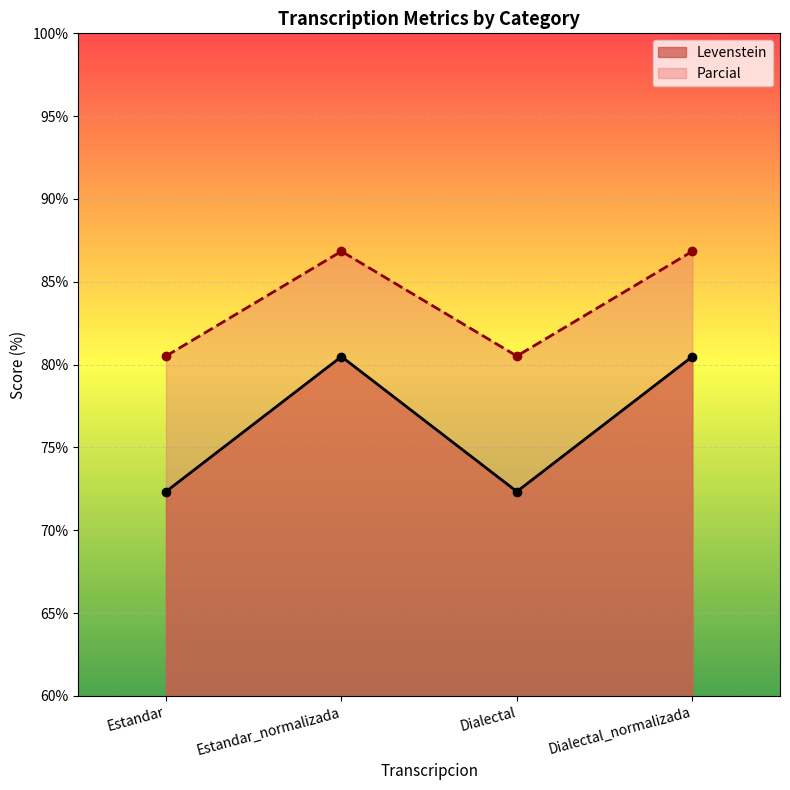

What is the difference between the maximum and minimum values in the Levenstein series?

8.1